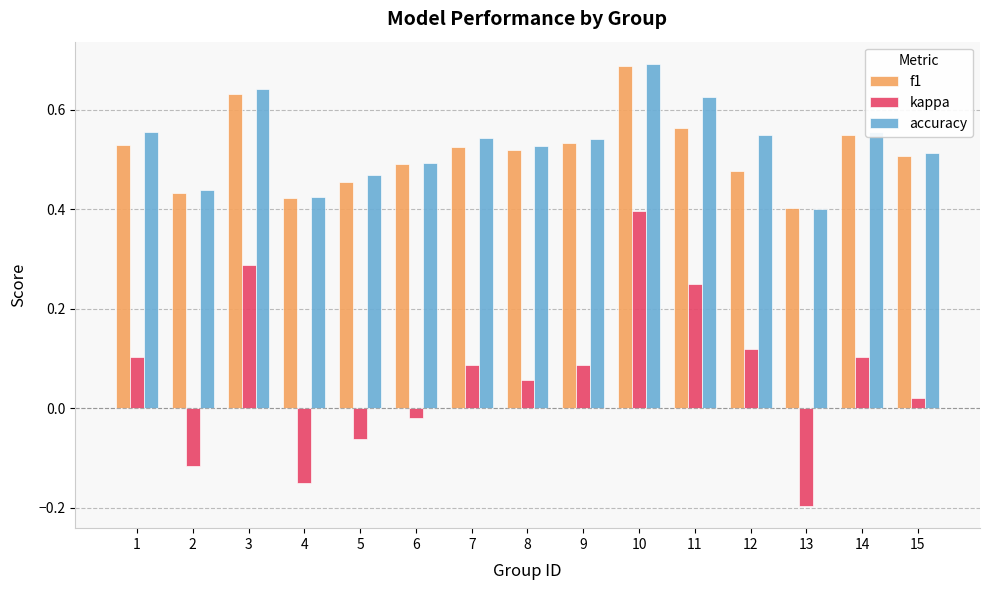

At which label is f1 closest to 0?

13